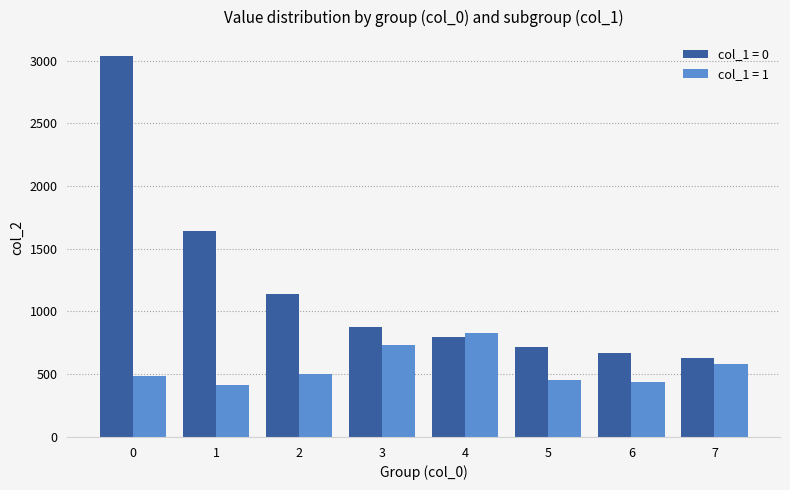

Which series has the largest total across all categories?

col_1 = 0